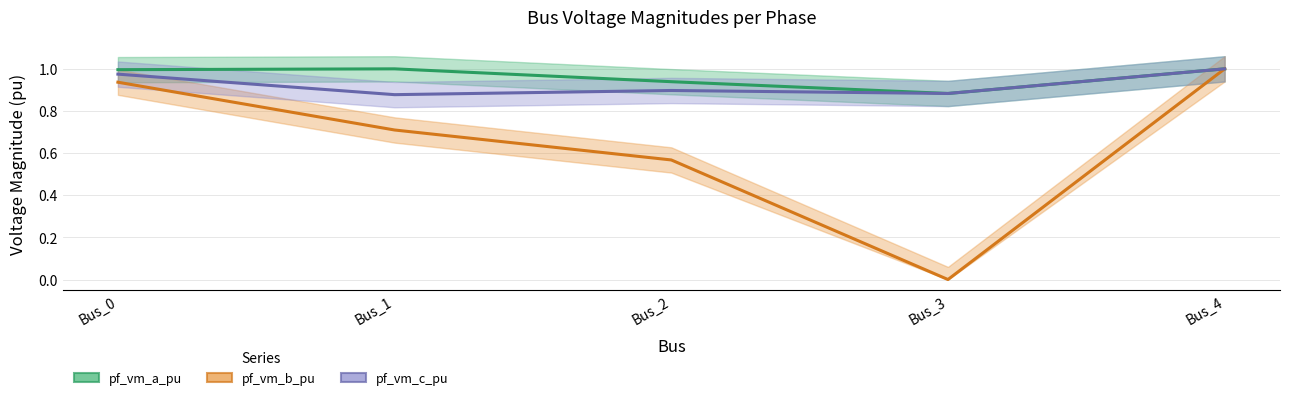

What is the maximum value for pf_vm_b_pu?

1.0